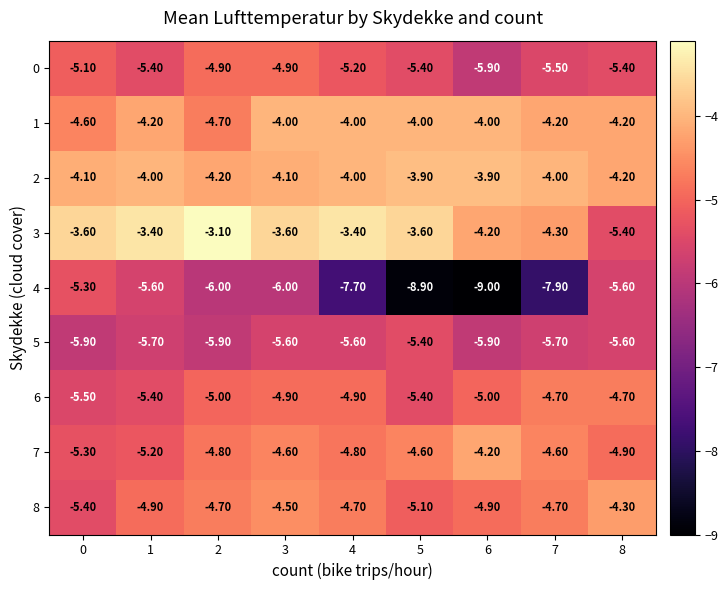

How many categories are shown in the chart?

9